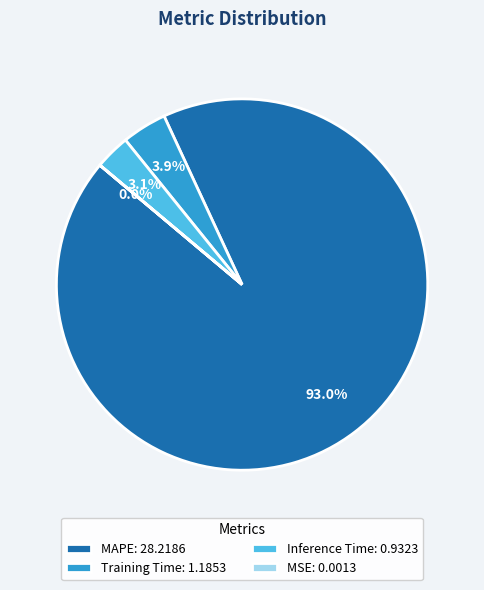

Is it true that Training Time is 4% of the pie?

True